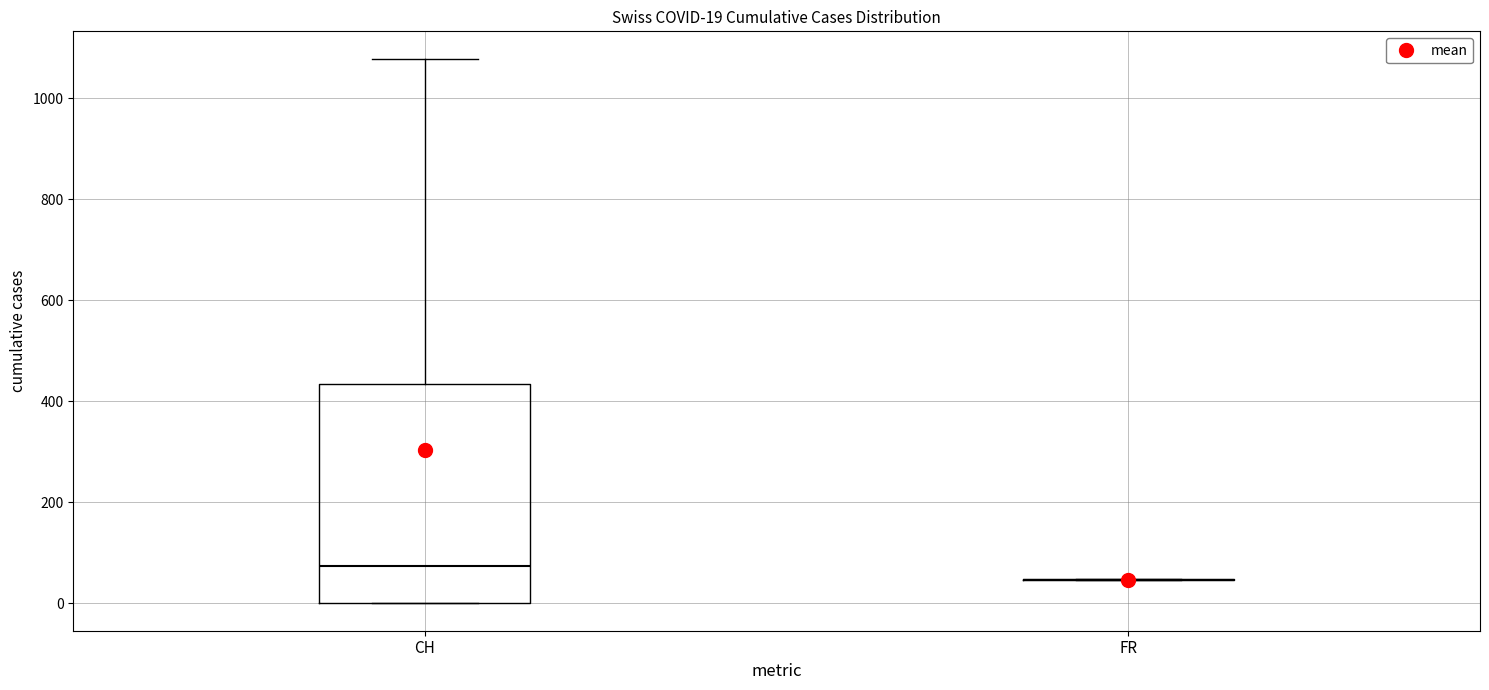

Which box is the tallest, from its lower edge to its upper edge?

CH